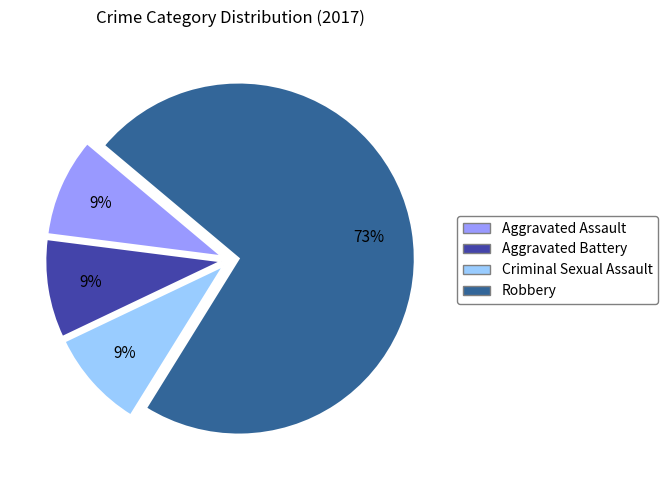

To the nearest percent, what portion does Criminal Sexual Assault represent?

9%